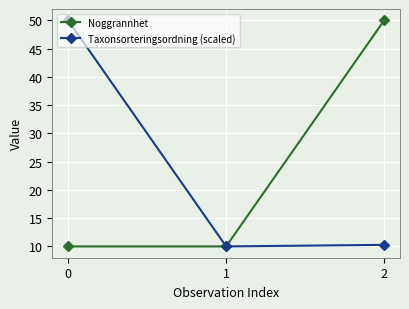

Between 0 and 1, which series saw the biggest shift?

Taxonsorteringsordning (scaled)